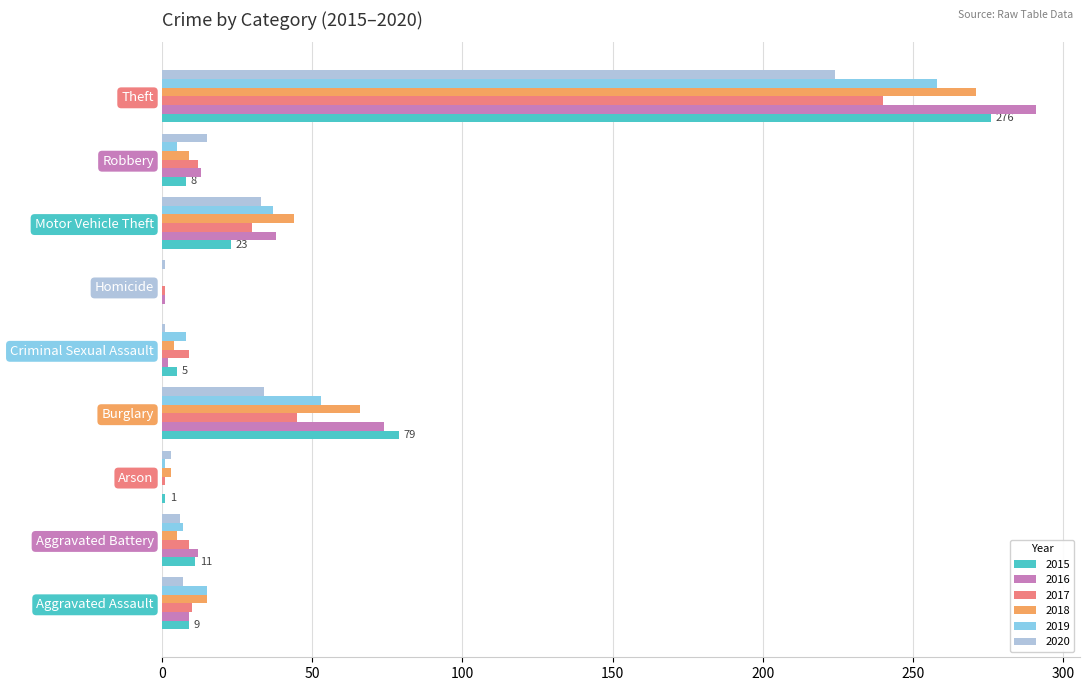

What is the sum of all 2017 values?

357